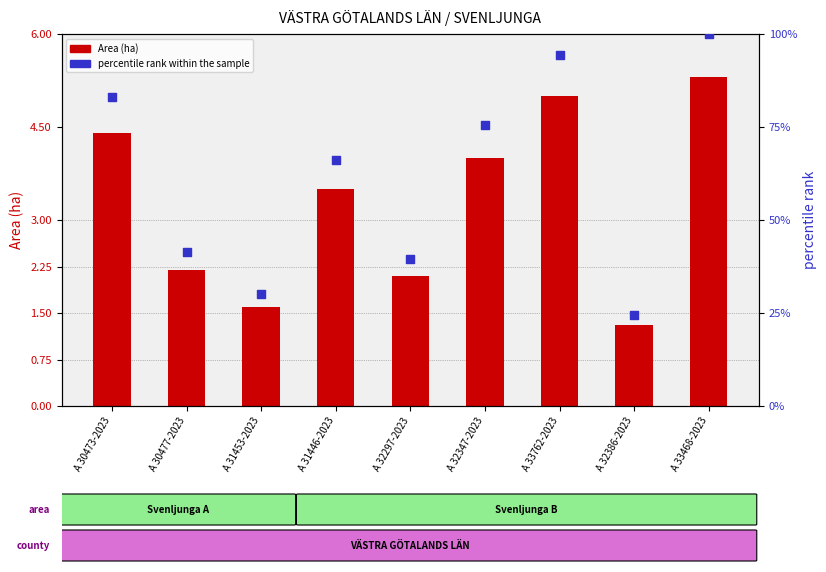

Which series contains the lowest Y value?

Area (ha)